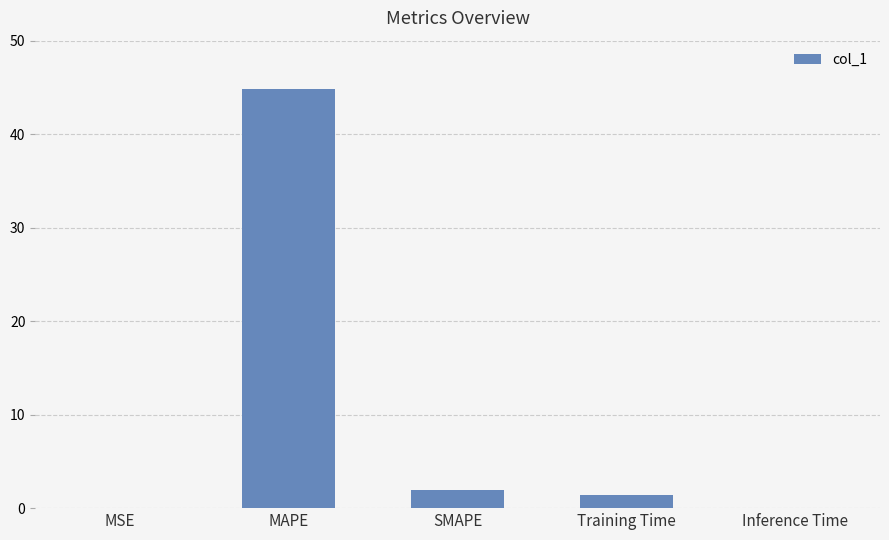

What is the sum of all values?

48.2